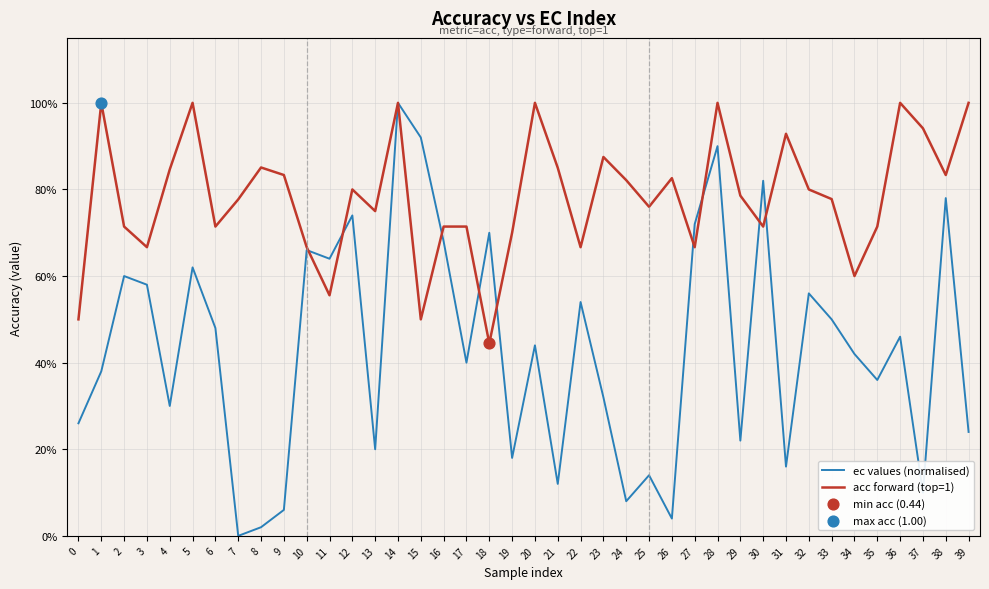

Does the chart have visible grid lines?

Yes